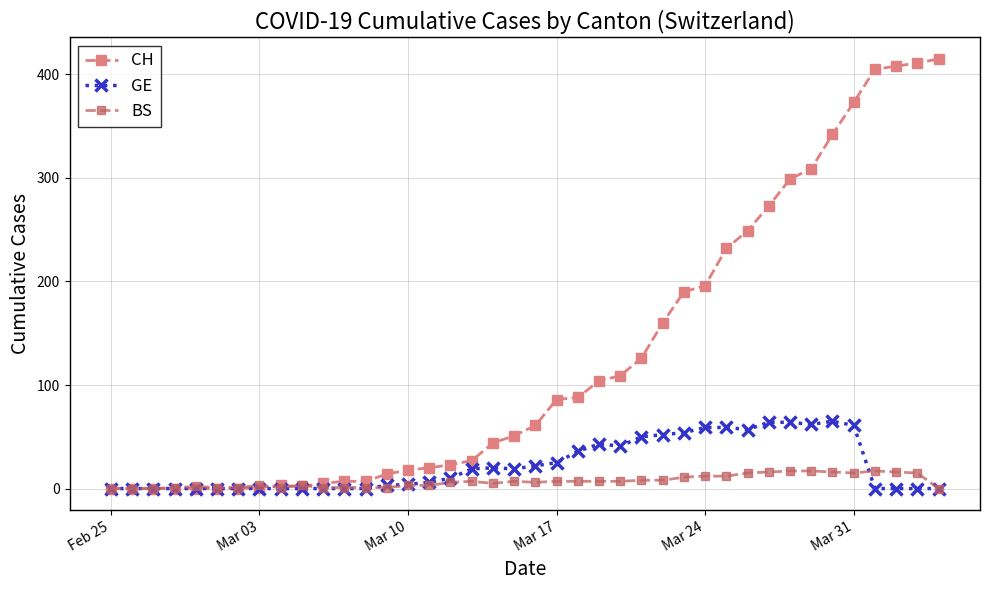

Which series has the largest total across all categories?

CH